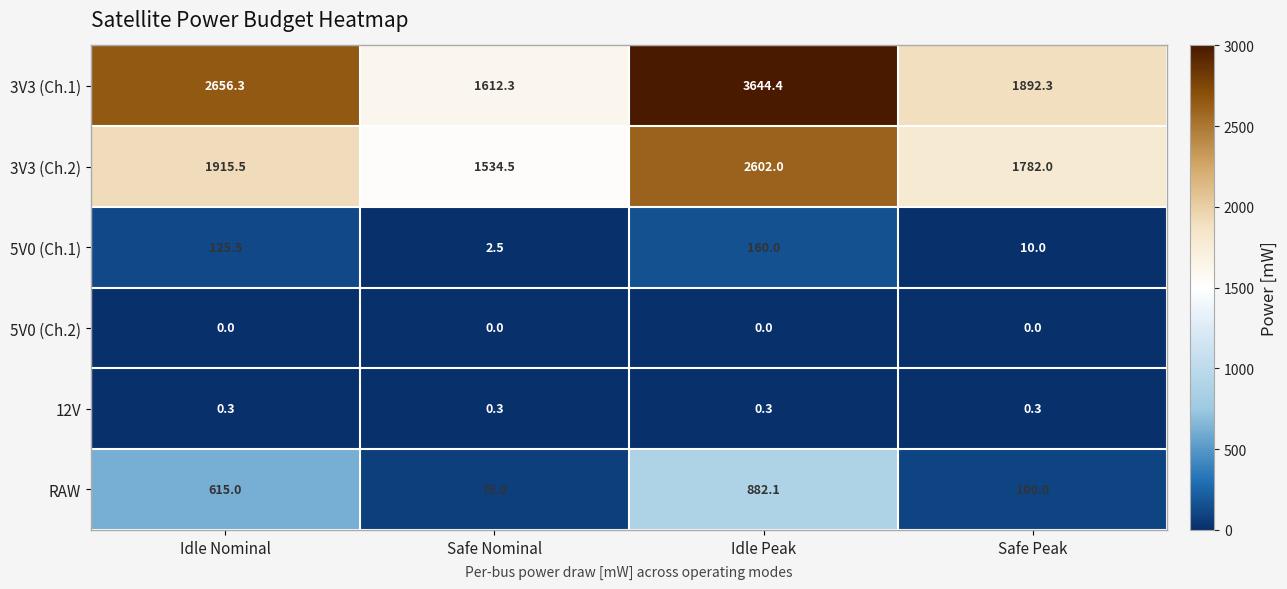

True or false: RAW has a value of 344.0 at Idle Peak.

False